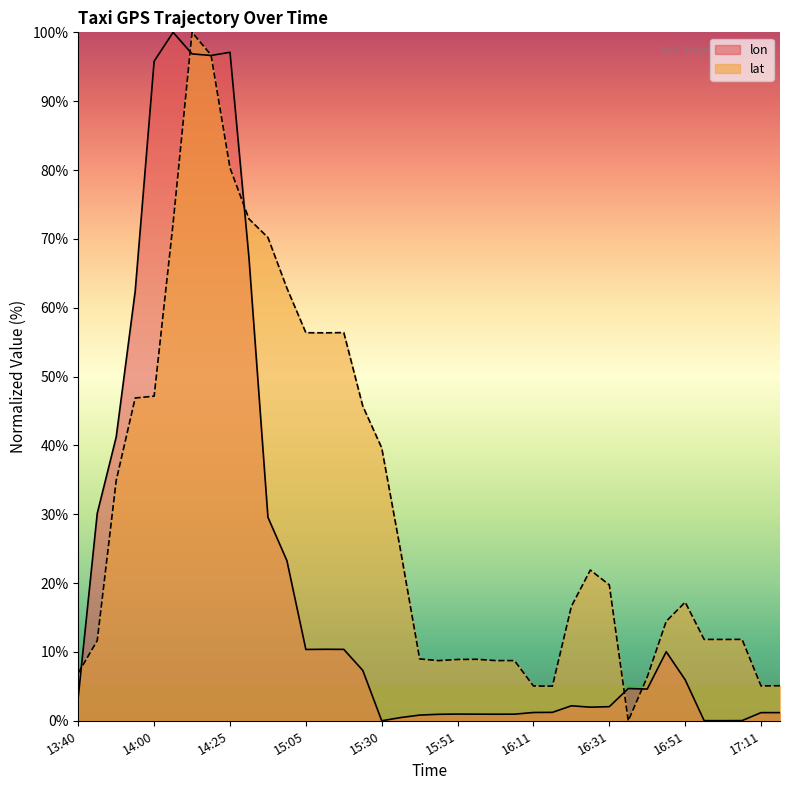

Between which two adjacent categories do lat and lon first intersect?

13:40 and 13:45